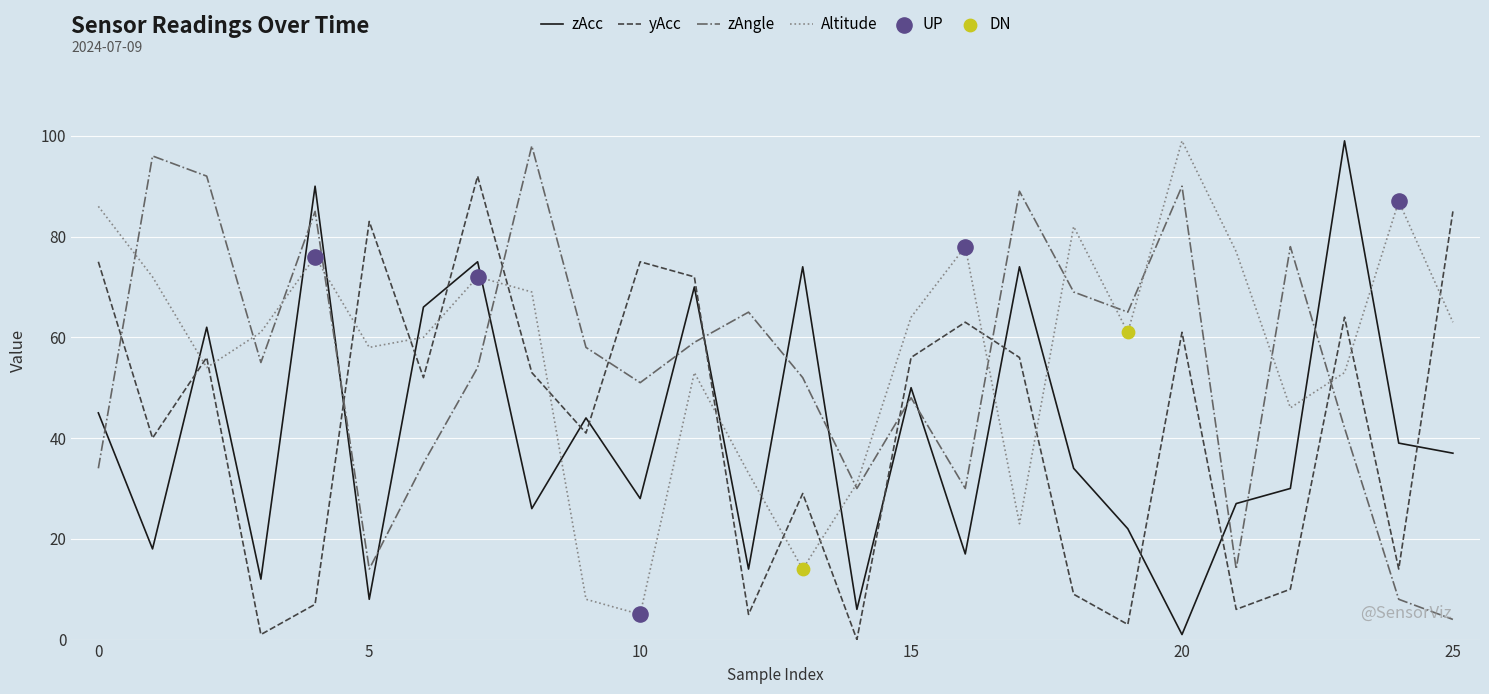

True or false: yAcc and zAcc cross at least once.

True